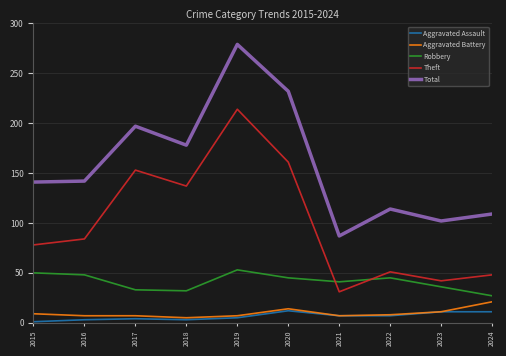

True or false: Total and Theft cross at least once.

False